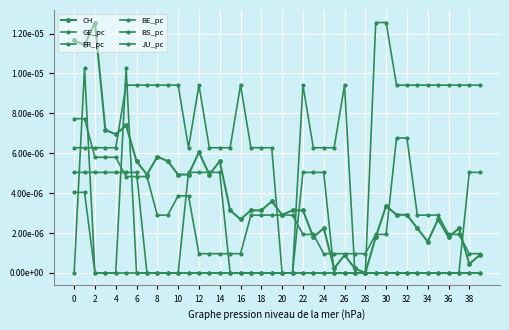

Does the chart have visible grid lines?

Yes